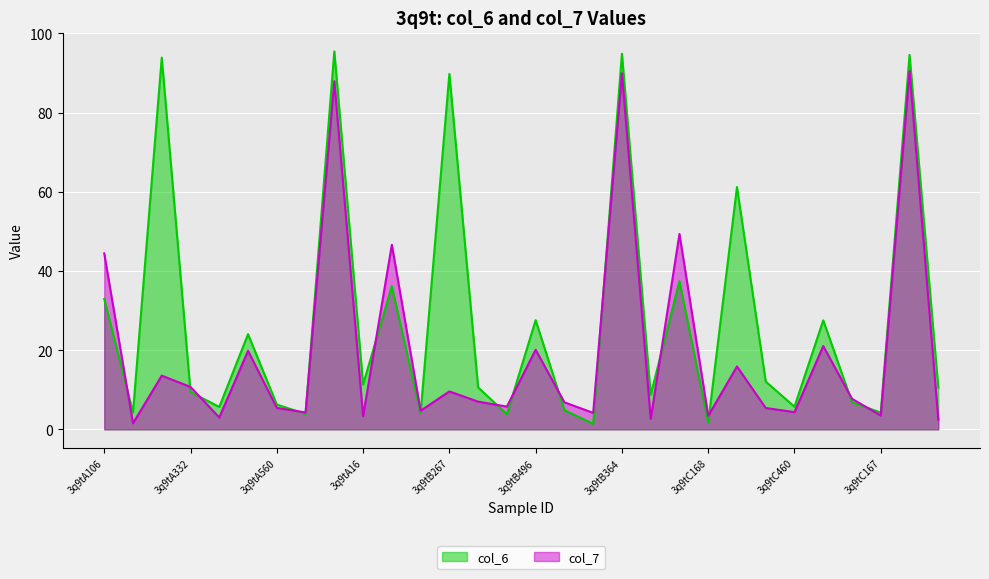

What is the total value across all series at 3q9tA332?

20.2